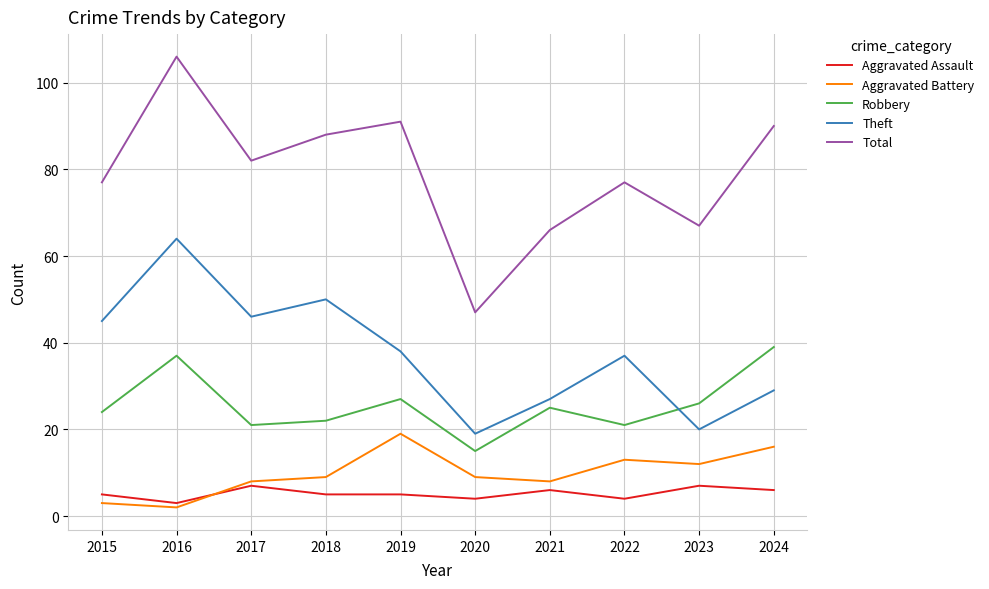

At which category does Total reach its first local valley?

2017